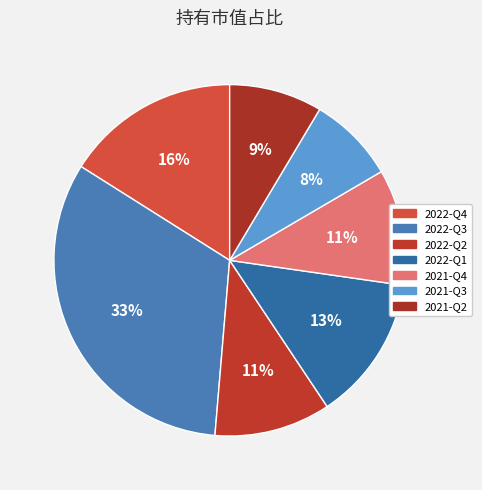

How many segments does this pie chart have?

7